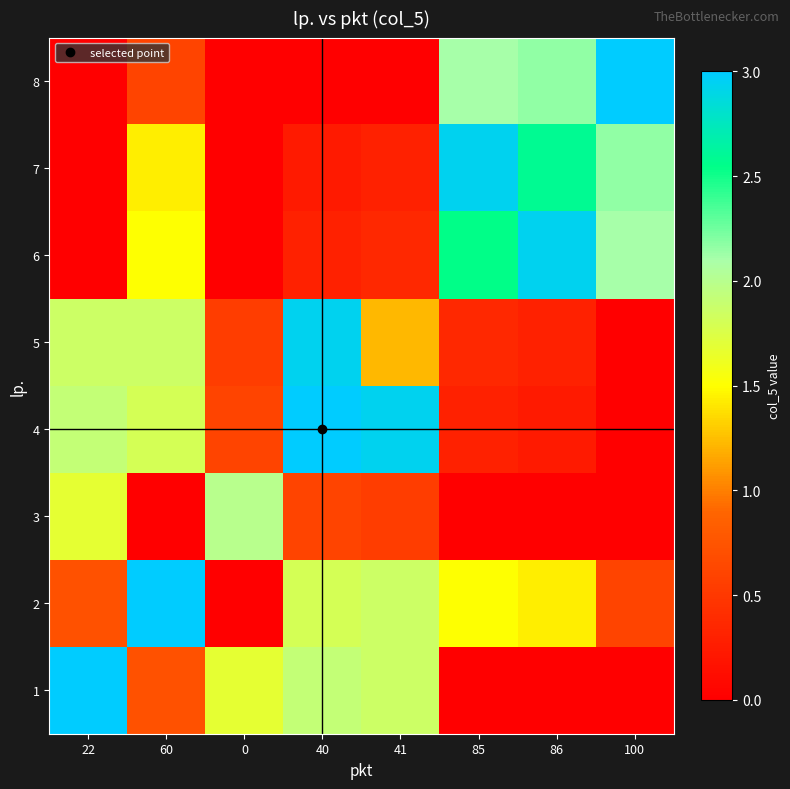

Reading left to right, what are all the values shown in this chart?

1: 22=3.0	60=0.7	0=1.7	40=1.9	41=1.9	85=0.0	86=0.0	100=0.0
2: 22=0.7	60=3.0	0=0.0	40=1.8	41=1.9	85=1.5	86=1.4	100=0.6
3: 22=1.7	60=0.0	0=2.0	40=0.6	41=0.5	85=0.0	86=0.0	100=0.0
4: 22=1.9	60=1.8	0=0.6	40=3.0	41=2.9	85=0.3	86=0.2	100=0.0
5: 22=1.9	60=1.9	0=0.5	40=2.9	41=1.2	85=0.4	86=0.3	100=0.0
6: 22=0.0	60=1.5	0=0.0	40=0.3	41=0.4	85=2.5	86=2.9	100=2.1
7: 22=0.0	60=1.4	0=0.0	40=0.2	41=0.3	85=2.9	86=2.6	100=2.2
8: 22=0.0	60=0.6	0=0.0	40=0.0	41=0.0	85=2.1	86=2.2	100=3.0